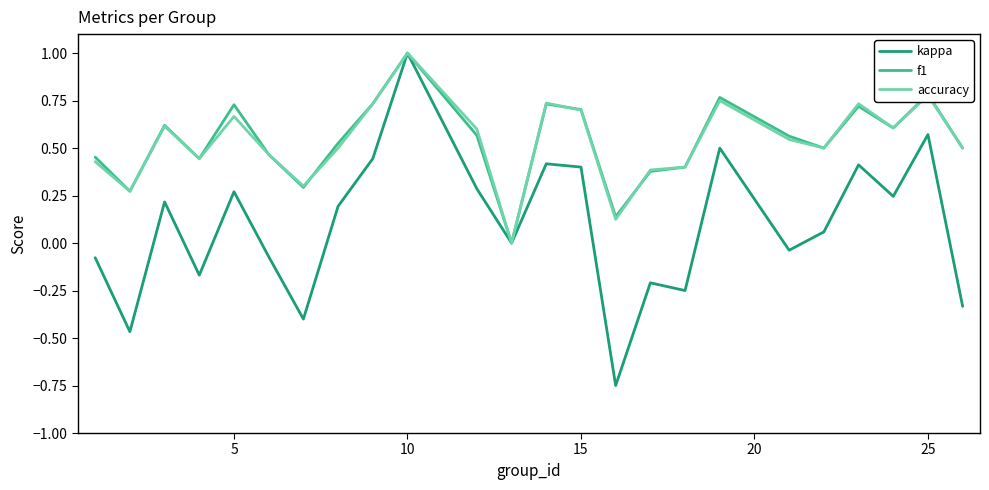

What are all the series names shown in the legend?

kappa, f1, accuracy